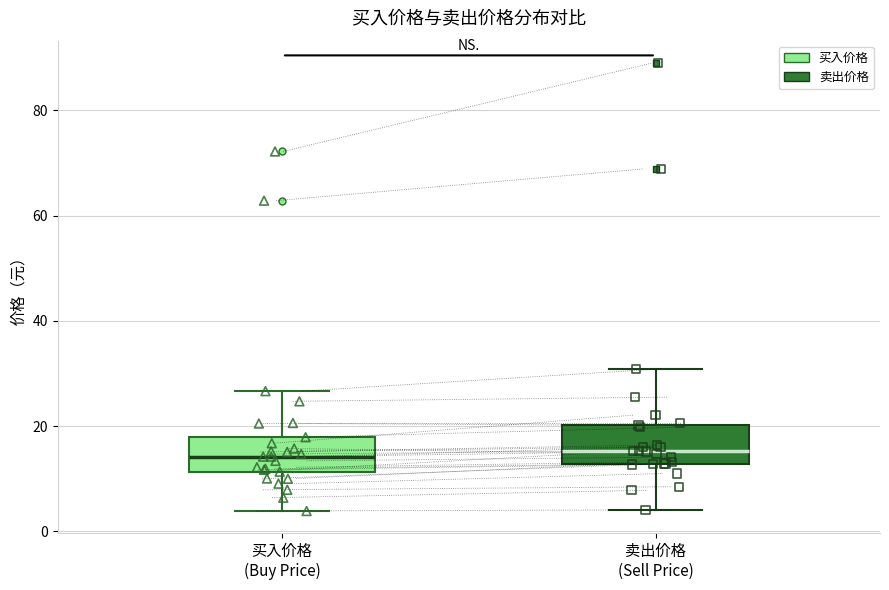

Where is the lower edge of the box for 卖出价格 (Sell Price) on the y-axis? The values are not printed on the chart, so give them approximately, as read against the axis.

12